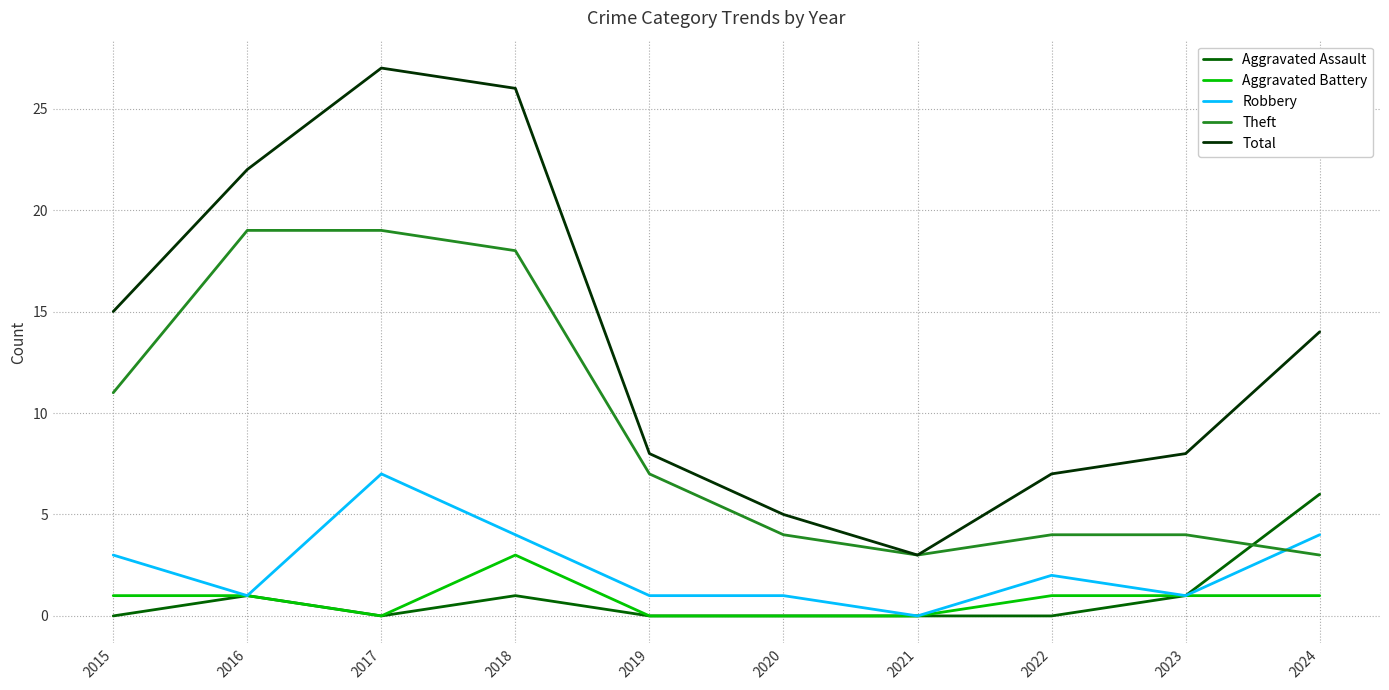

True or false: Total and Aggravated Battery cross at least once.

False